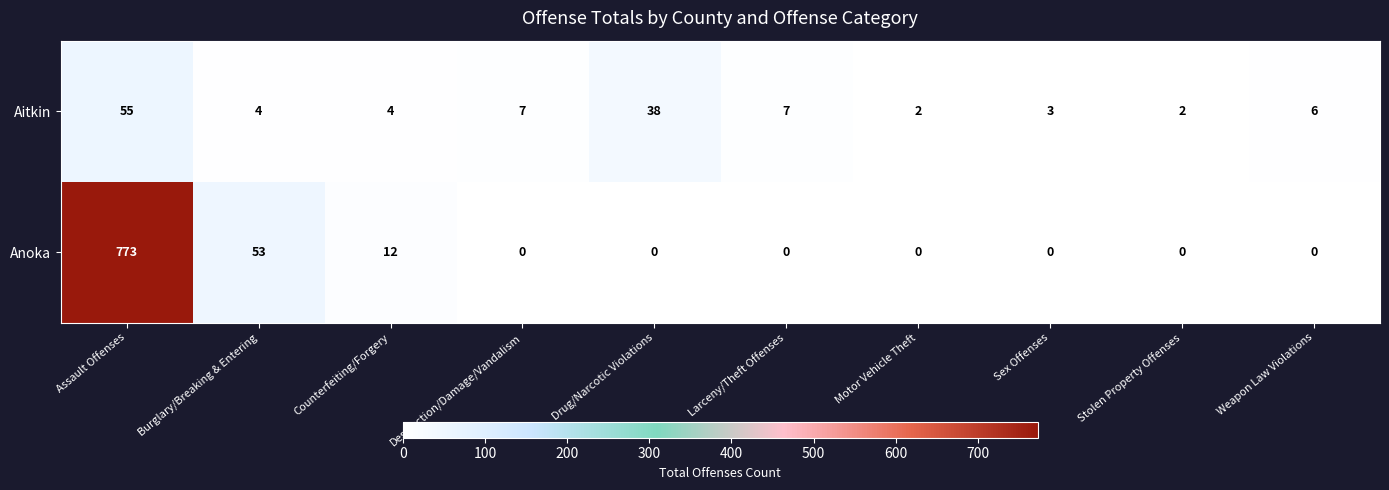

The Anoka series shows 0 at Larceny/Theft Offenses. True or false?

True